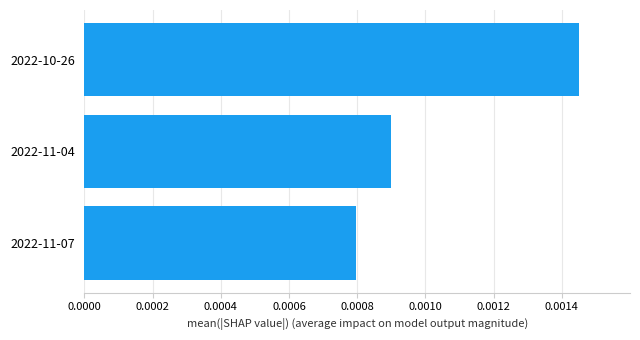

At which label is the value closest to 0?

2022-11-07